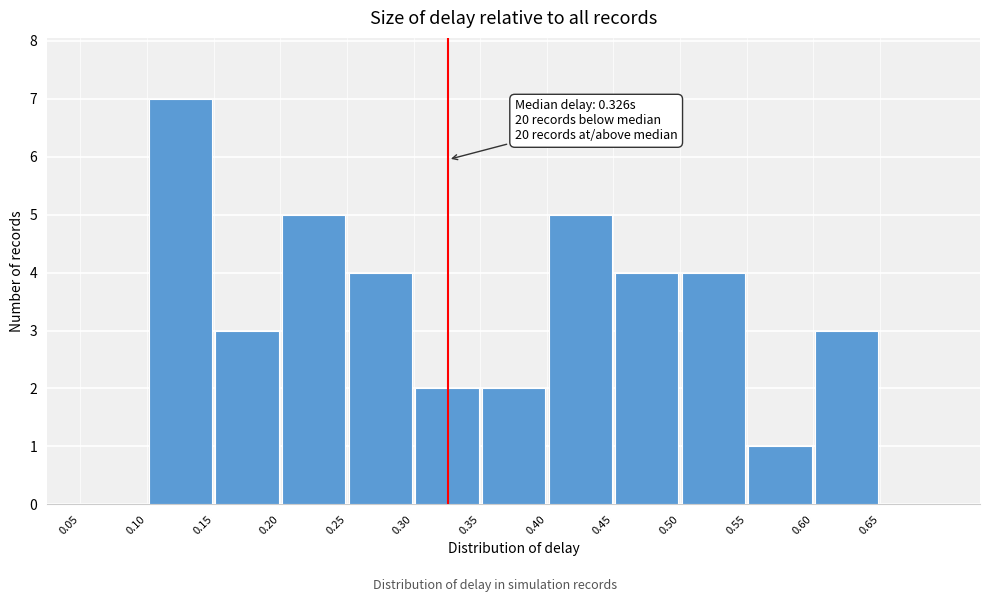

Over which range of the x-axis is the bar tallest?

0.10 to 0.15